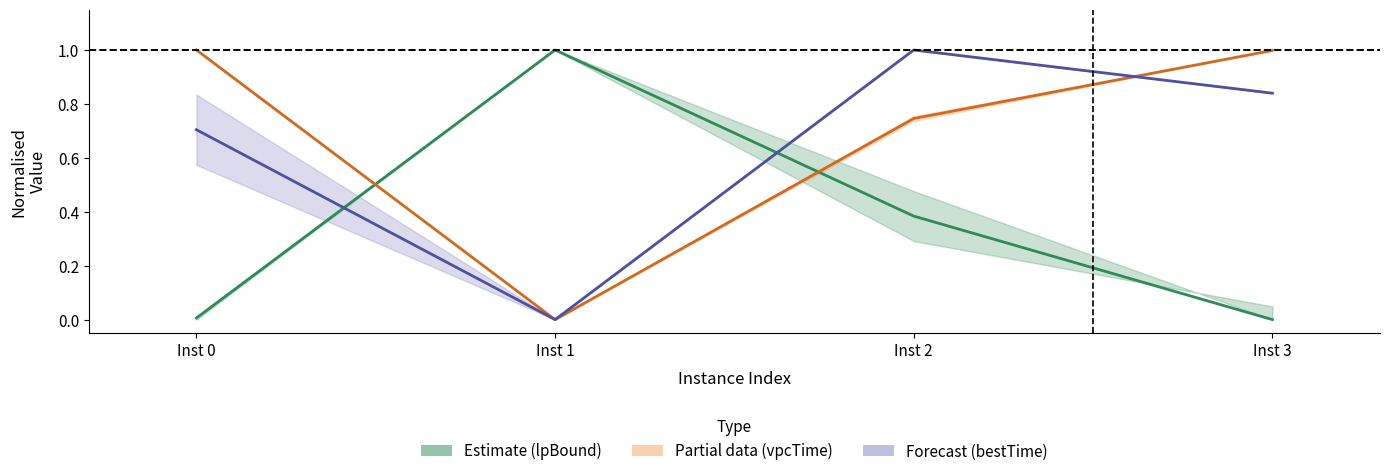

At how many categories does at least one series exceed 0?

4